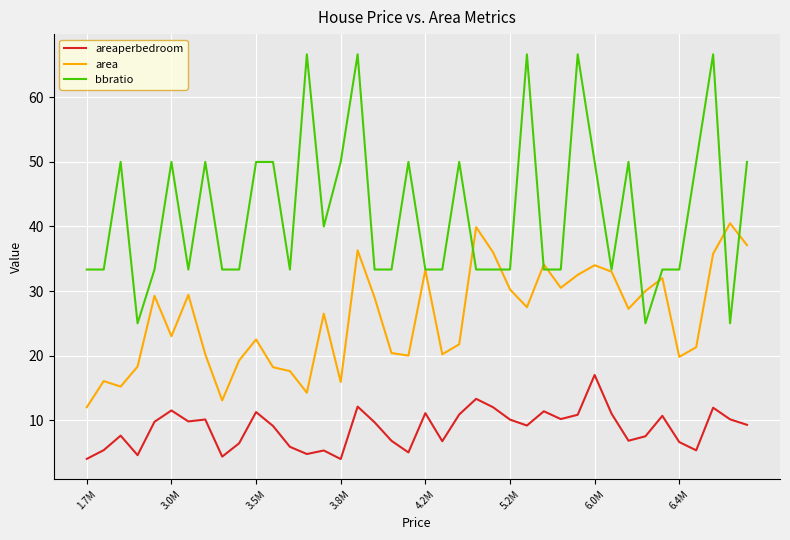

Rank the series by their maximum value, from highest to lowest.

bbratio, area, areaperbedroom